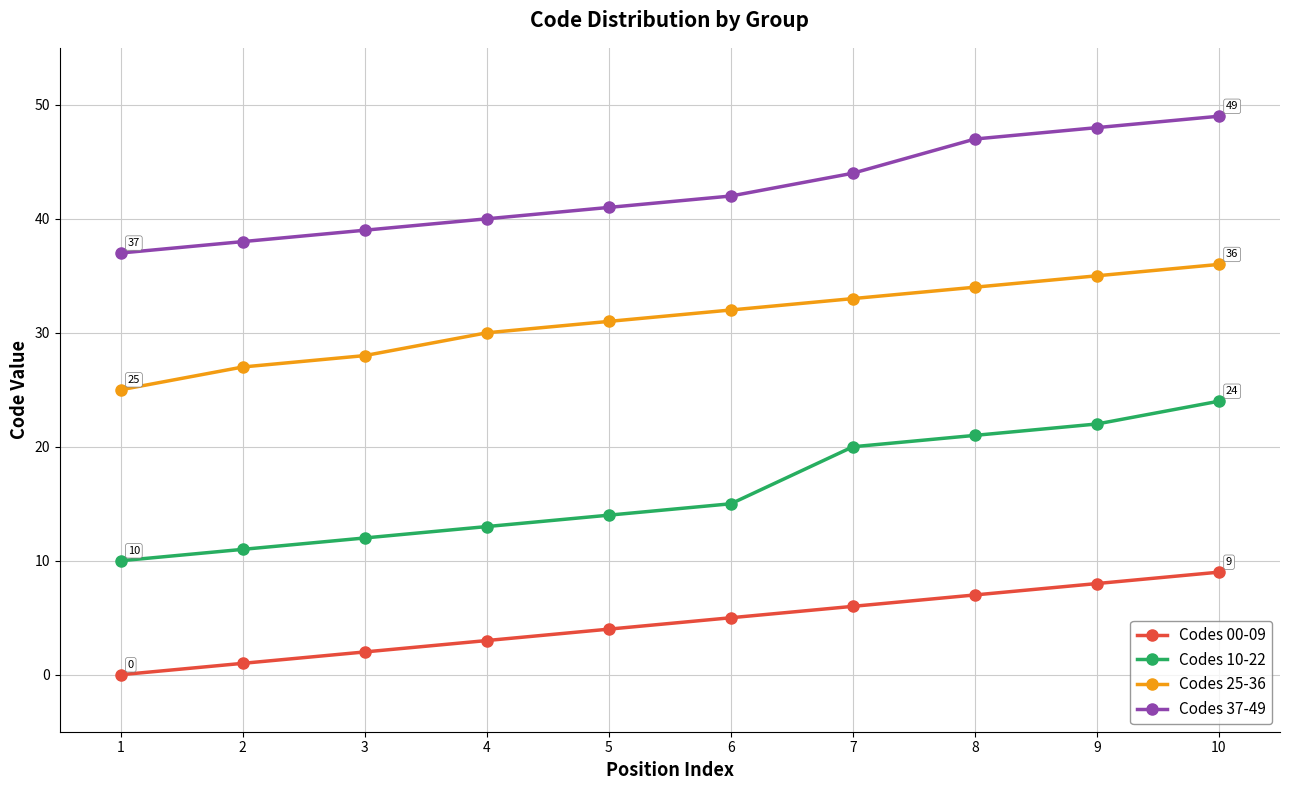

Reading left to right, extract all data points from this chart.

Codes 00-09: 1=0	2=1	3=2	4=3	5=4	6=5	7=6	8=7	9=8	10=9
Codes 10-22: 1=10	2=11	3=12	4=13	5=14	6=15	7=20	8=21	9=22	10=24
Codes 25-36: 1=25	2=27	3=28	4=30	5=31	6=32	7=33	8=34	9=35	10=36
Codes 37-49: 1=37	2=38	3=39	4=40	5=41	6=42	7=44	8=47	9=48	10=49